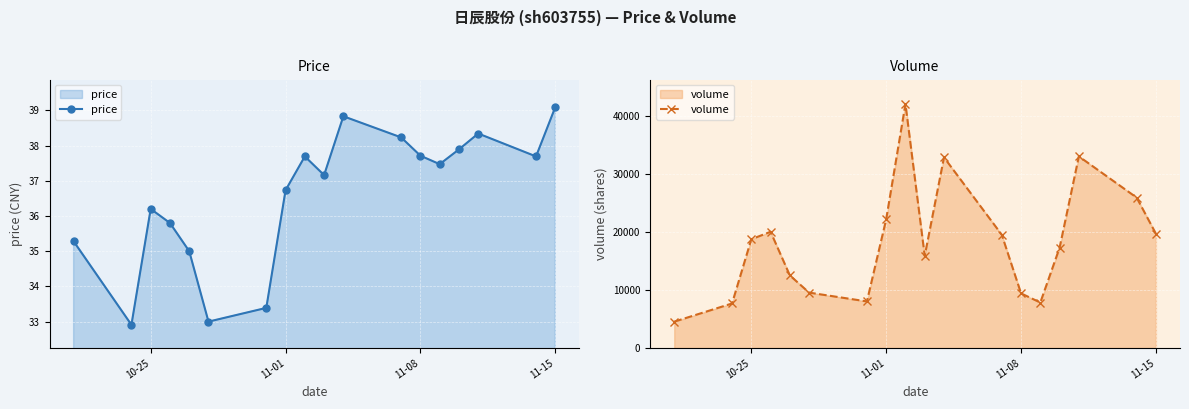

Where is the first local maximum for price?

10-25